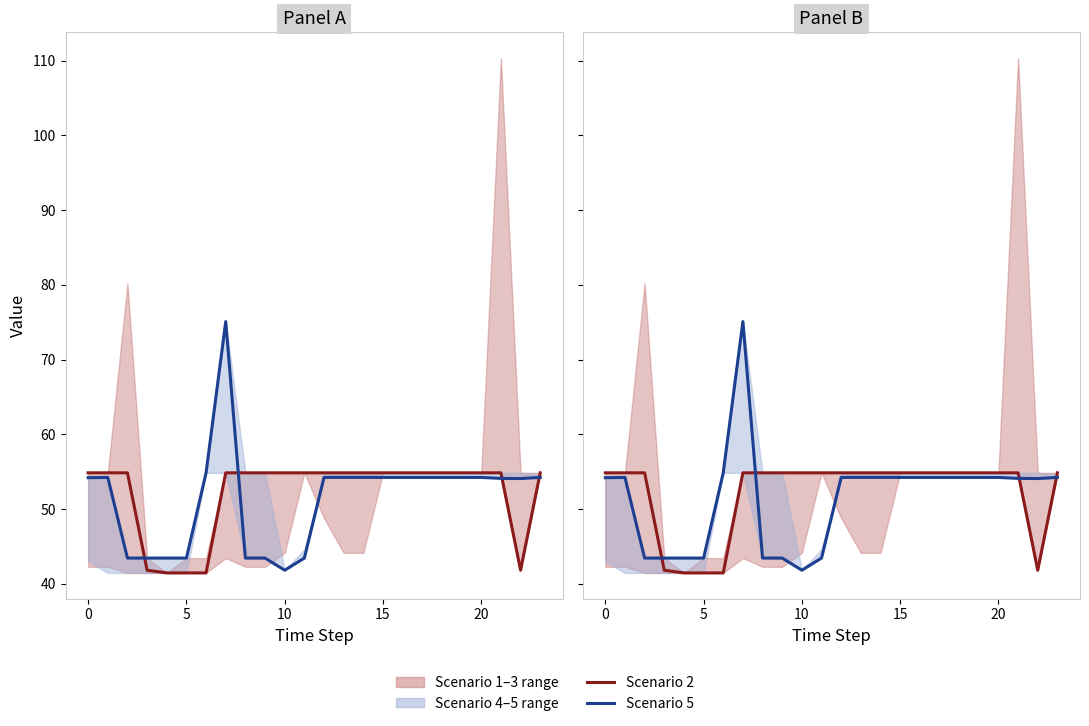

Which series has the largest range (max minus min)?

Scenario 5